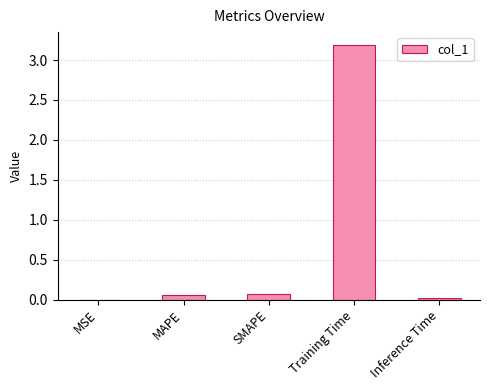

What is the sum of all values?

3.3